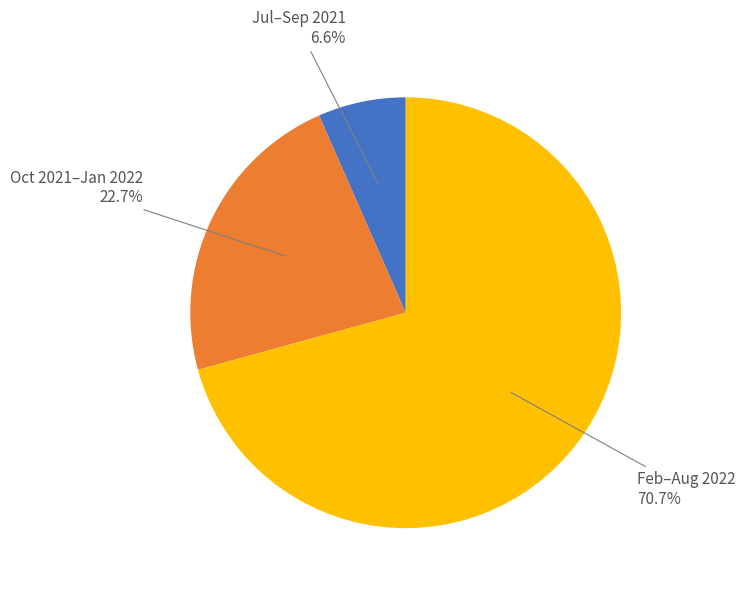

Is there any slice that represents more than half of the pie?

Yes